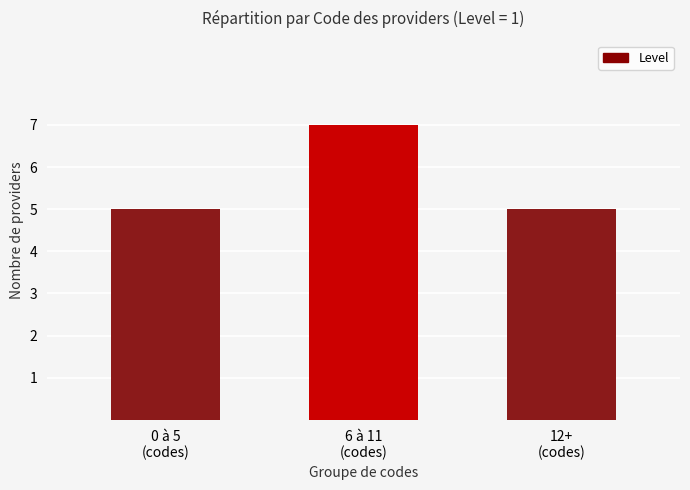

What is the sum of all values?

17